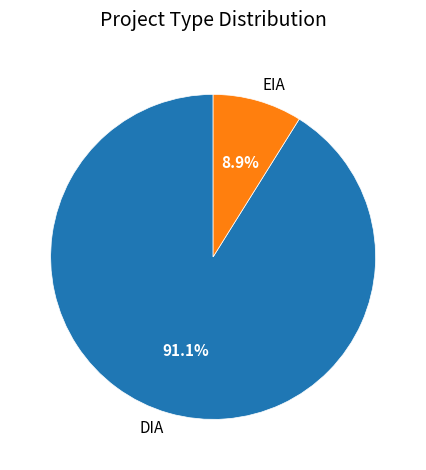

What is the ratio of the value at EIA to the value at DIA?

0.1